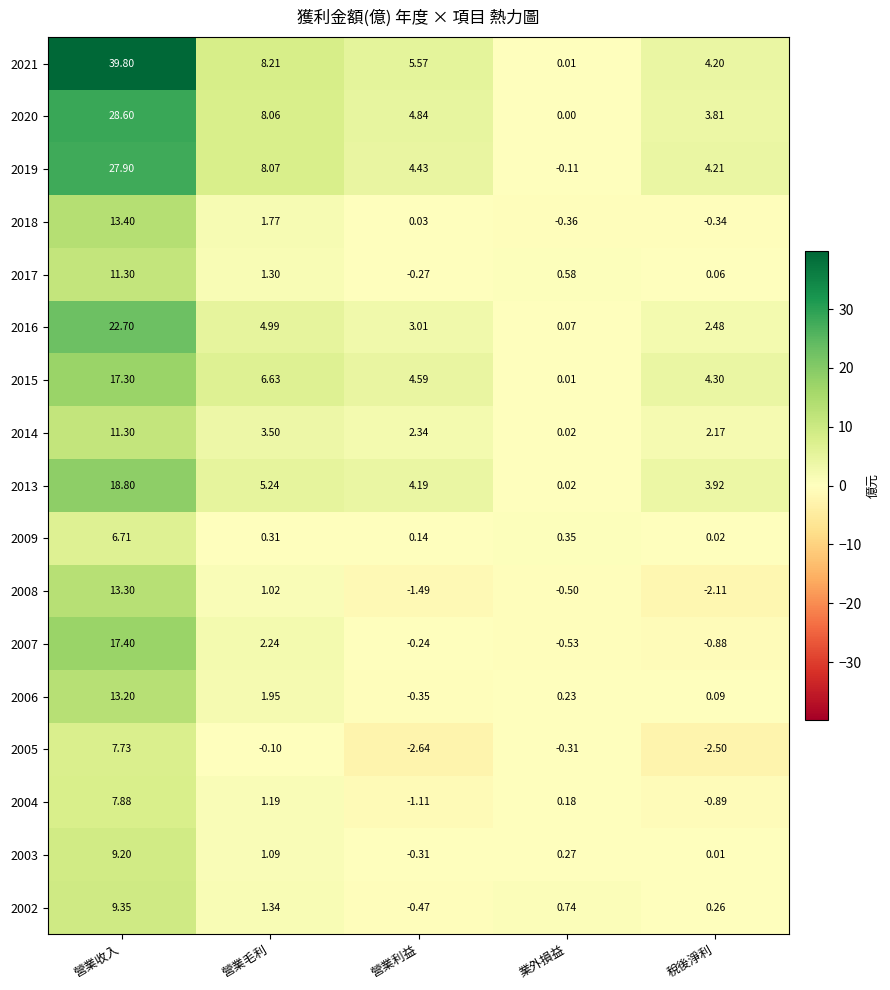

Which category has the lowest value in the 2003 series?

營業利益